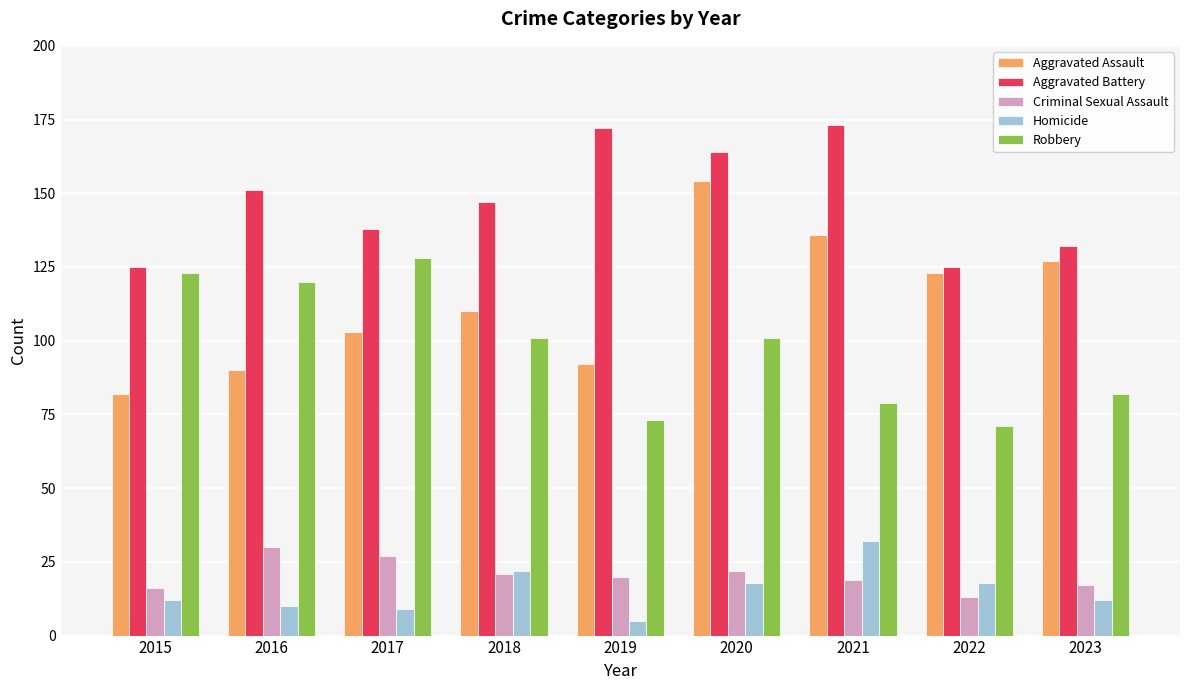

Is the value of Aggravated Assault at 2015 greater than the value of Robbery at 2021?

Yes